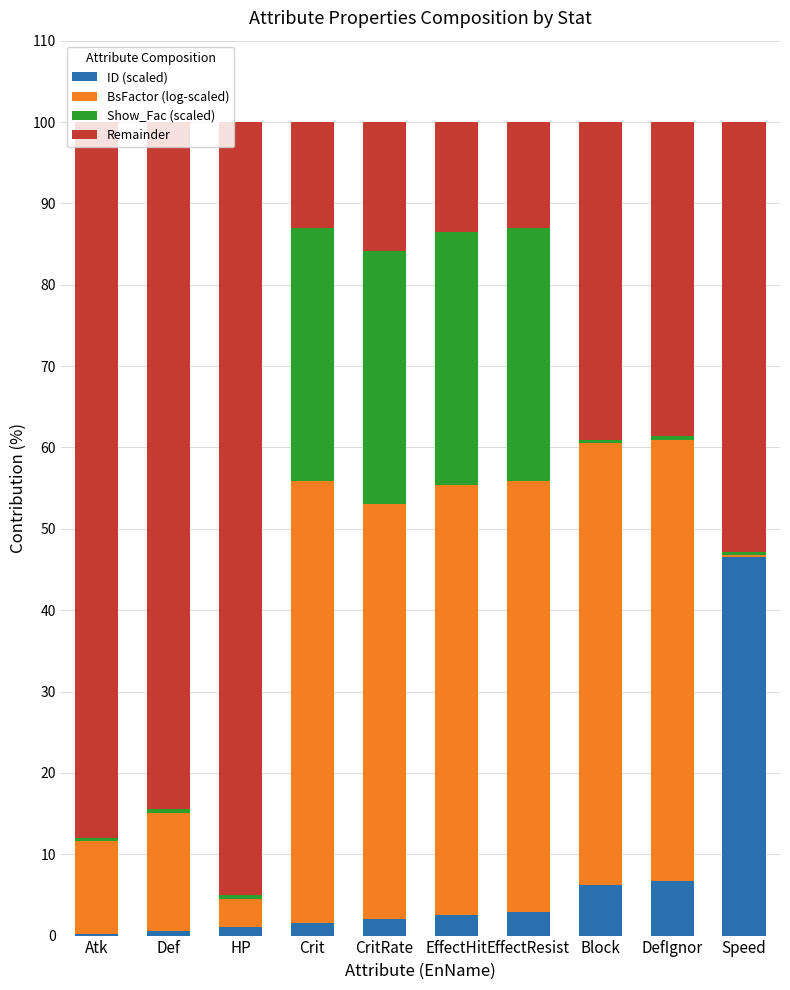

What is the average value of the ID (scaled) series?

7.0